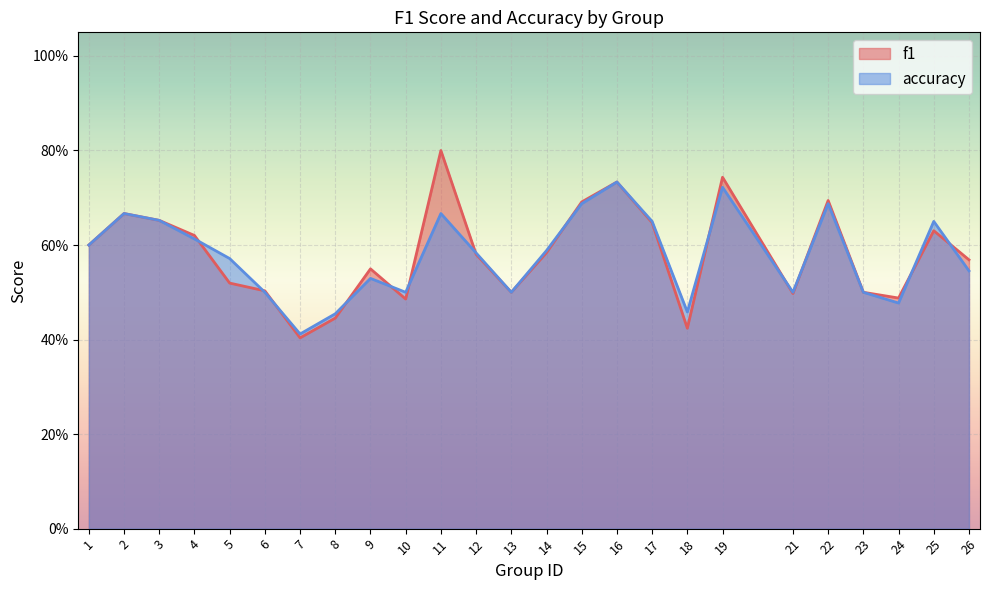

Reading left to right, transcribe all the data shown in this chart.

f1: 0.6	0.7	0.7	0.6	0.5	0.5	0.4	0.4	0.5	0.5	0.8	0.6	0.5	0.6	0.7	0.7	0.6	0.4	0.7	0.5	0.7	0.5	0.5	0.6	0.6
accuracy: 0.6	0.7	0.7	0.6	0.6	0.5	0.4	0.5	0.5	0.5	0.7	0.6	0.5	0.6	0.7	0.7	0.7	0.5	0.7	0.5	0.7	0.5	0.5	0.7	0.5